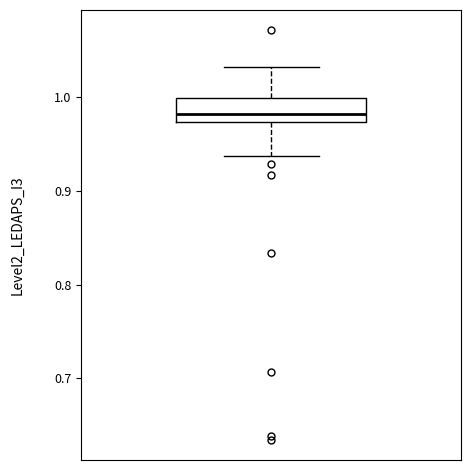

Read this box plot against the y-axis: the position of the median line, the range covered by the box, and the ends of both whiskers. The values are not printed on the chart, so give them approximately, as read against the axis.

median 0.98, box 0.97 to 1.00, whiskers 0.94 to 1.03